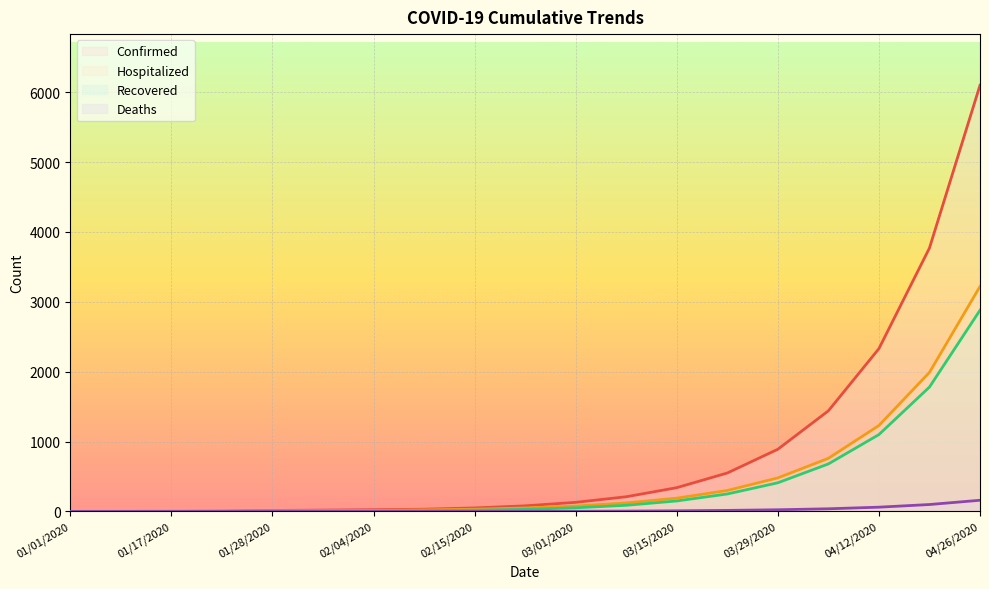

What are all the series names shown in the legend?

Confirmed, Hospitalized, Recovered, Deaths